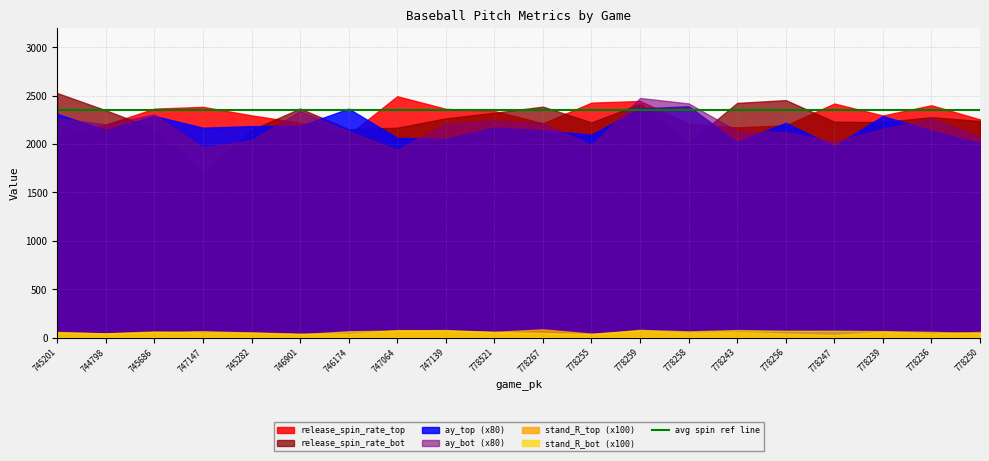

What is the label of the 8th point from the right?

778259